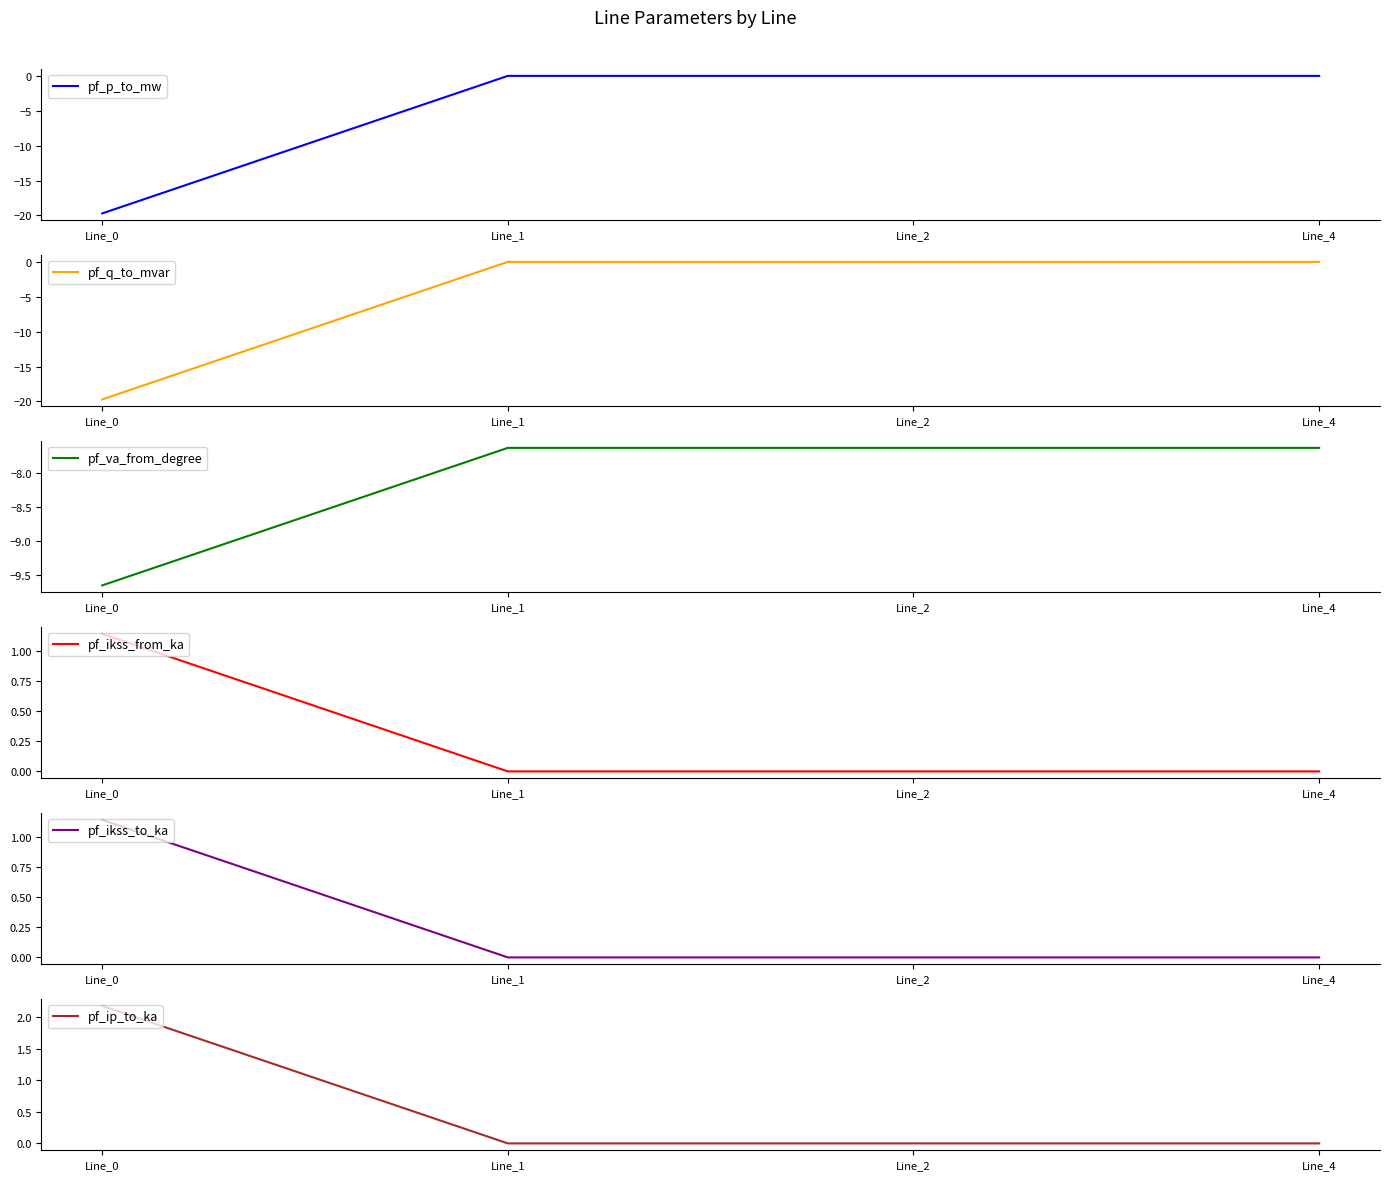

At which category does pf_va_from_degree reach its first local valley?

Line_2